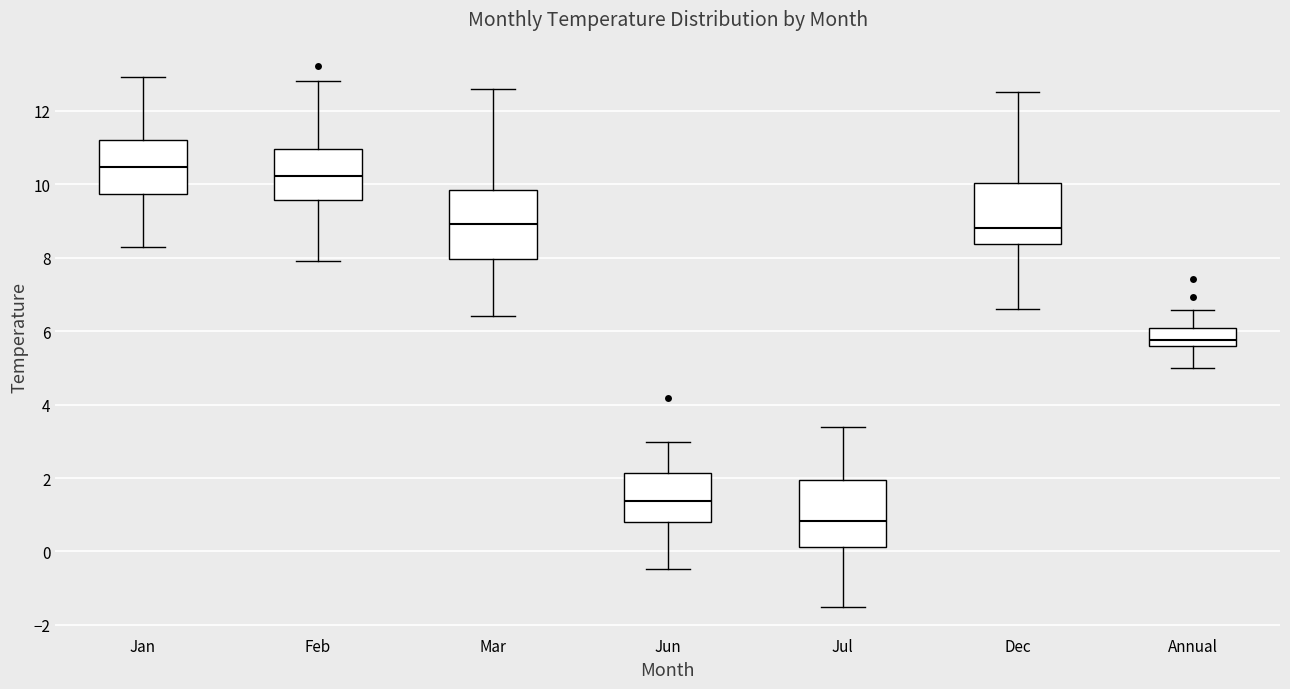

Reading left to right, transcribe this box plot: for each box, give where its median line is, the range the box spans, and where its two whiskers end, as read against the y-axis. The values are not printed on the chart, so give them approximately, as read against the axis.

Jan: median 10.4, box 9.8 to 11.2, whiskers 8.2 to 13.0
Feb: median 10.2, box 9.6 to 11.0, whiskers 8.0 to 12.8
Mar: median 9.0, box 8.0 to 9.8, whiskers 6.4 to 12.6
Jun: median 1.4, box 0.8 to 2.2, whiskers -0.4 to 3.0
Jul: median 0.8, box 0.2 to 2.0, whiskers -1.4 to 3.4
Dec: median 8.8, box 8.4 to 10.0, whiskers 6.6 to 12.6
Annual: median 5.8, box 5.6 to 6.0, whiskers 5.0 to 6.6